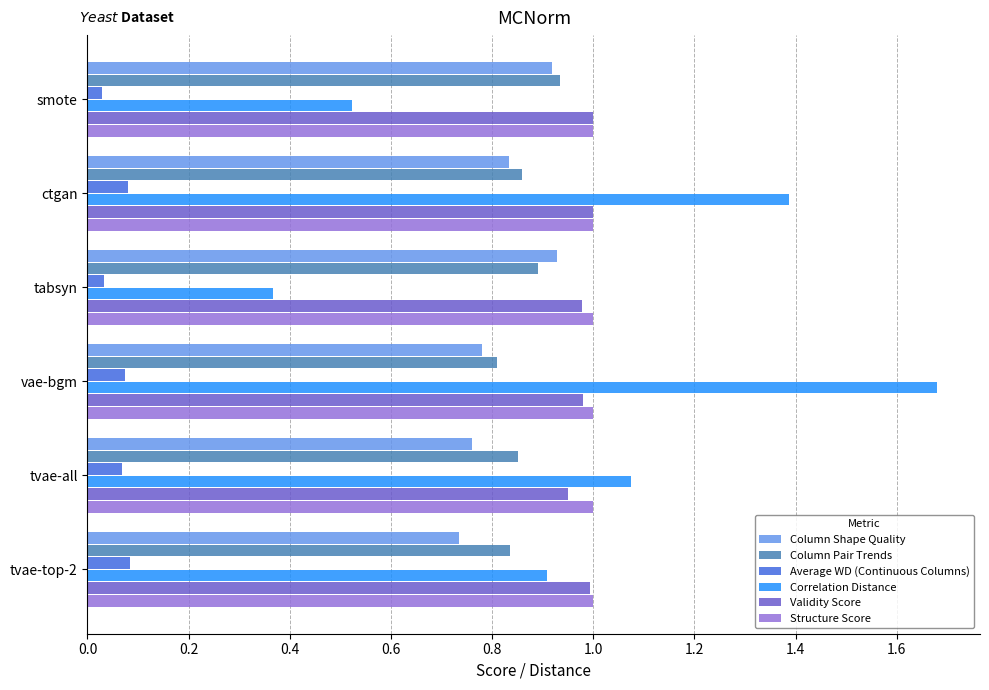

True or false: Validity Score has a value of 1.3 at tabsyn.

False